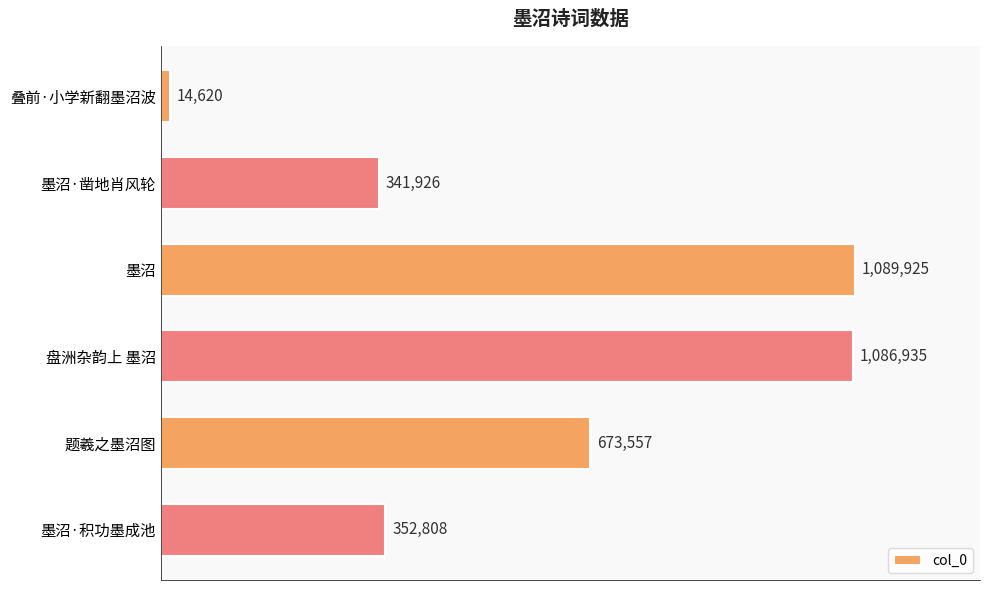

What is the maximum value shown in the chart?

1089925